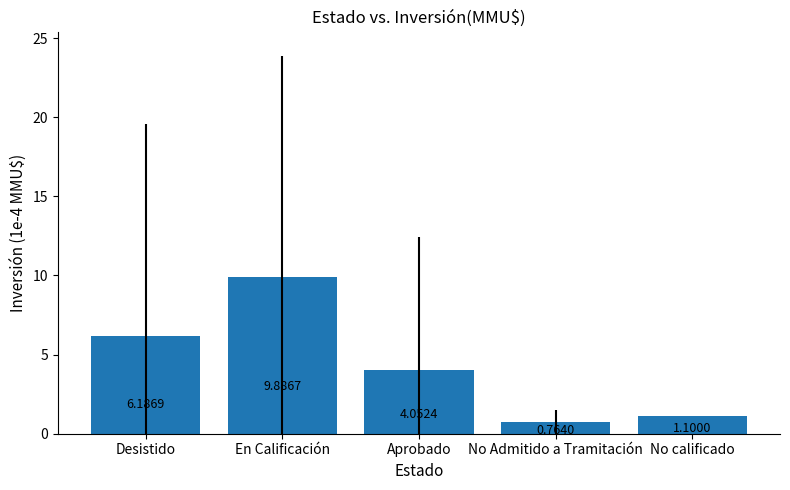

What is the label of the 5th bar from the left?

No calificado